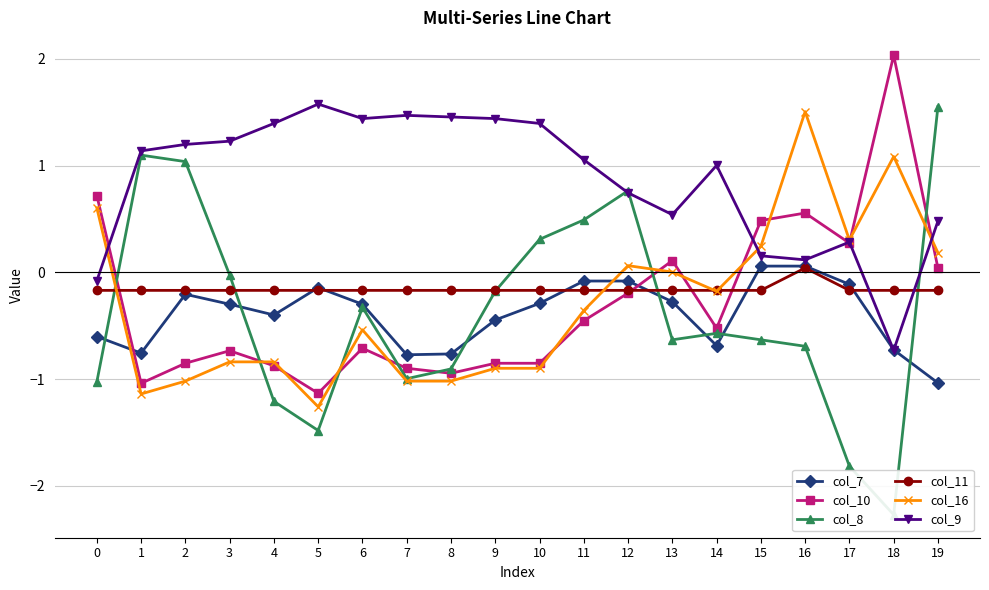

Is the value of col_8 at 0 greater than the value of col_10 at 18?

No